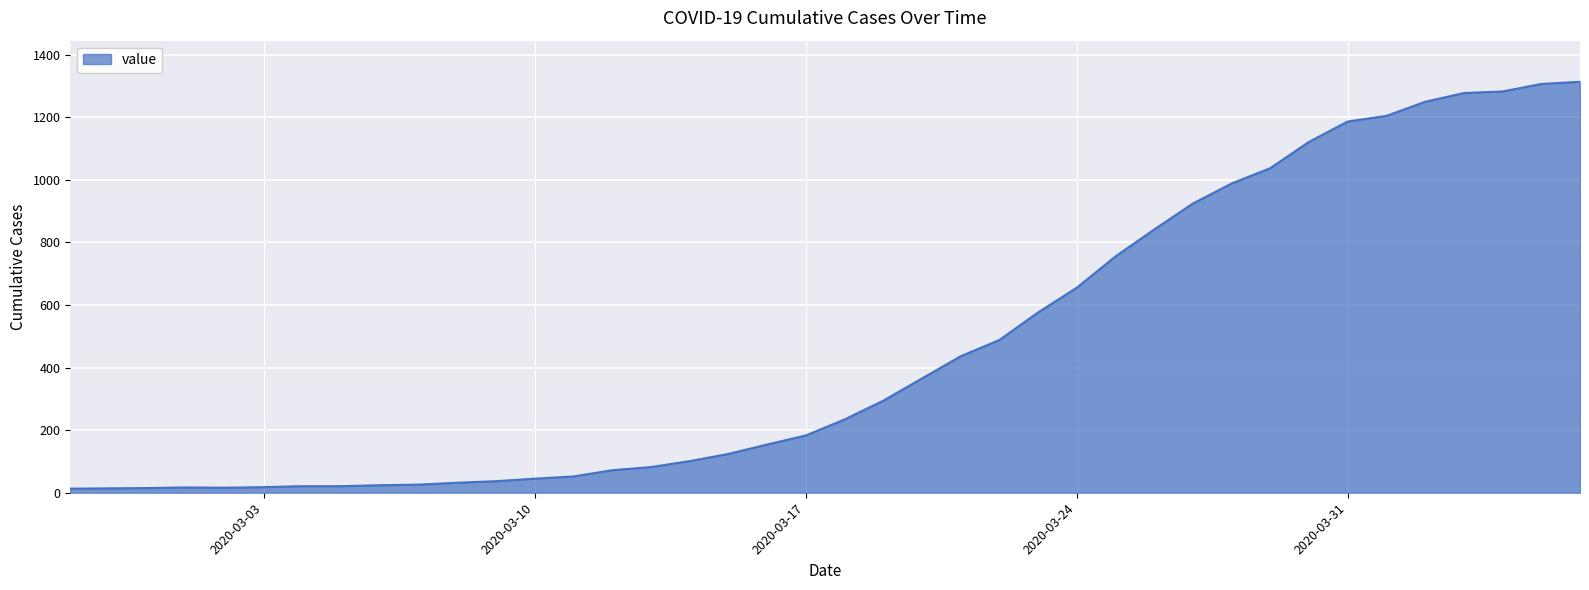

What is the maximum value shown in the chart?

1313